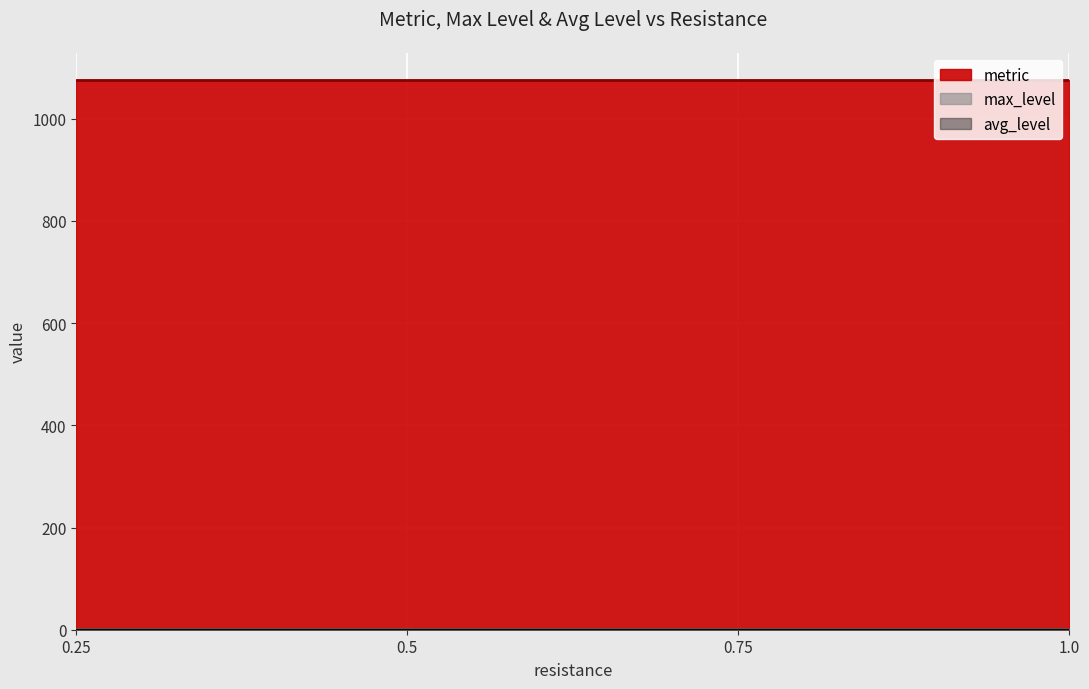

Reading right to left, list all the values displayed in this chart.

metric: 1075.2	1075.2	1075.2	1075.2
max_level: 1.0	1.0	1.0	1.0
avg_level: 0.0	0.0	0.0	0.0